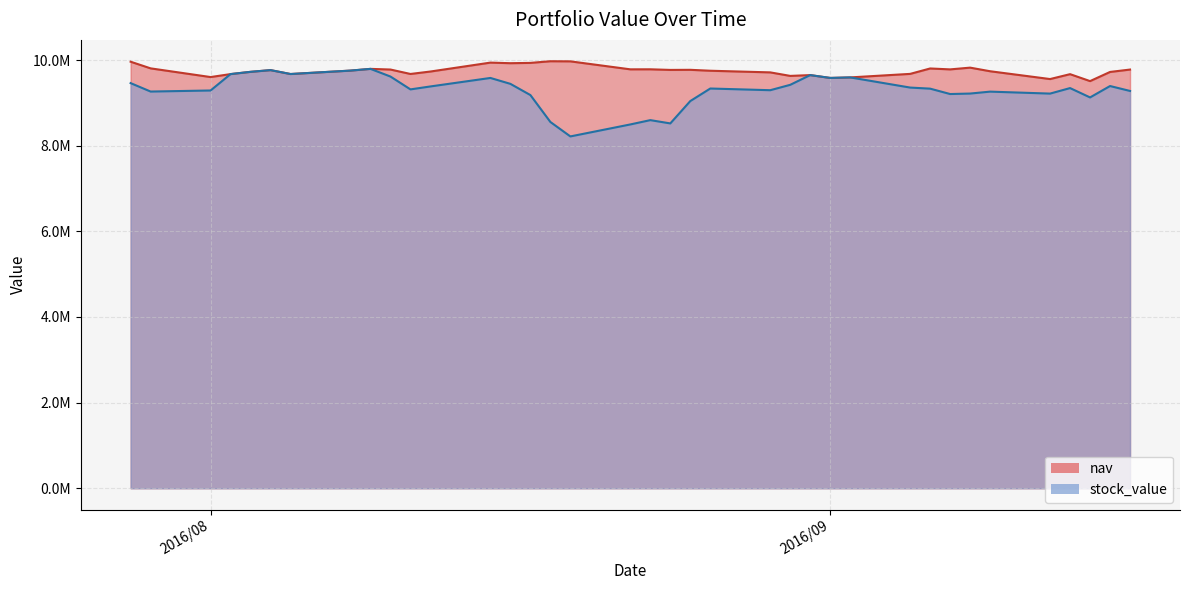

What is the sum of the stock_value values at 2016/8/1 and 2016/9/6?

18622608.2